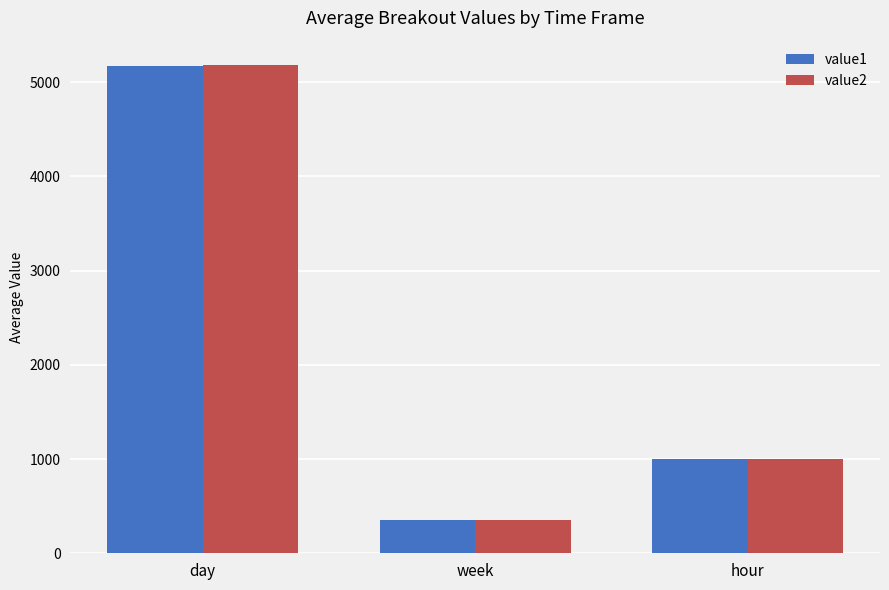

Between day and hour, which series saw the biggest shift?

value2